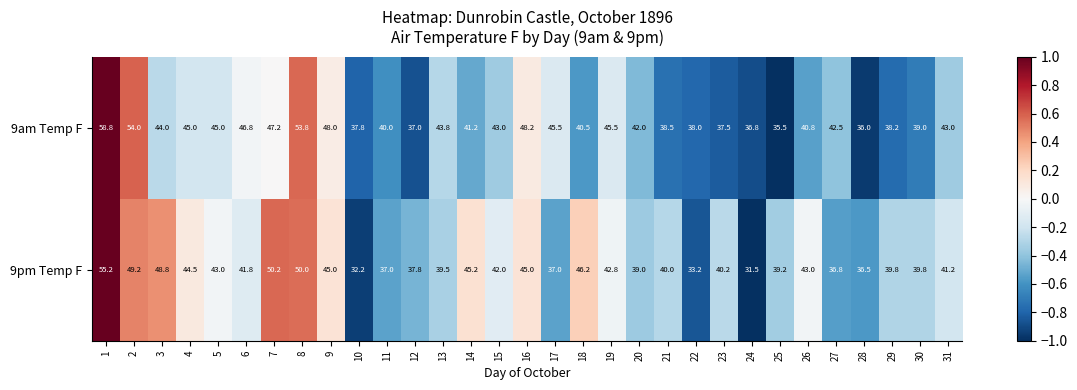

Where is 9am Temp F nearest to the value 47?

6